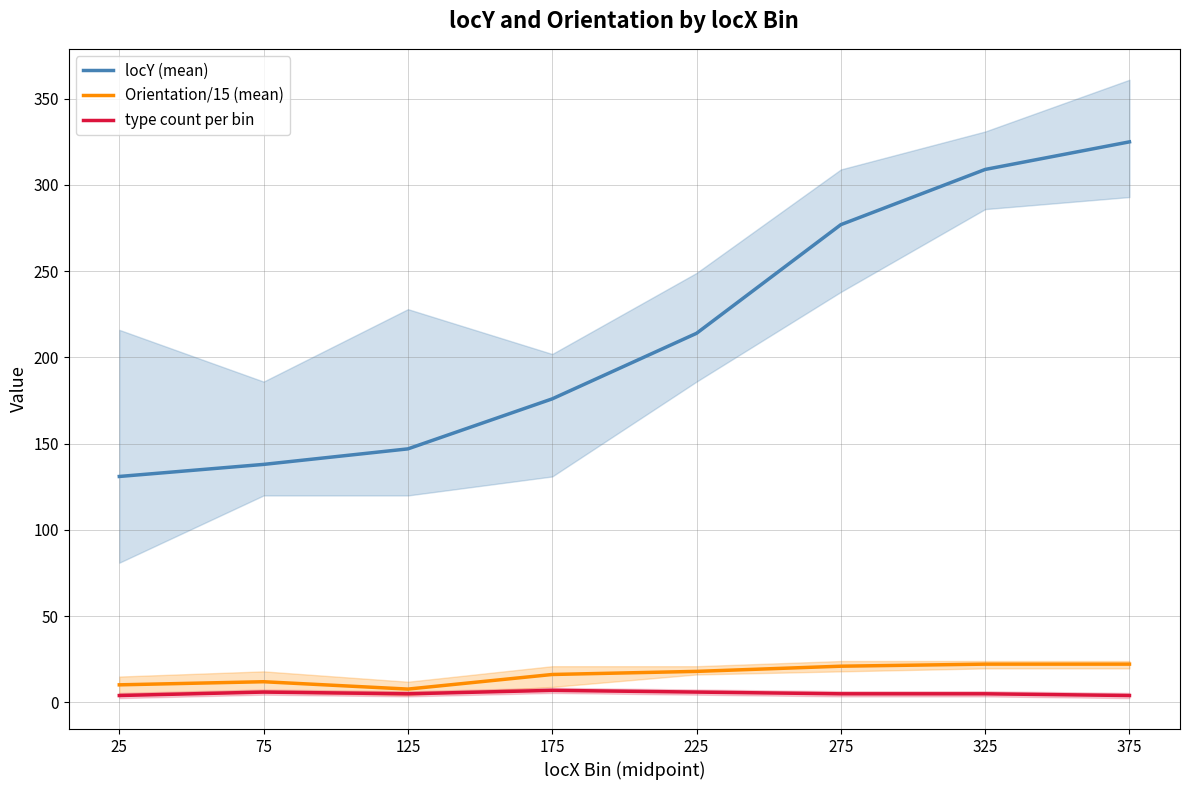

Reading left to right, list all the values displayed in this chart.

locY (mean): 131.0	138.0	147.0	176.0	214.0	277.0	309.0	325.0
Orientation/15 (mean): 10.2	12.0	7.7	16.2	18.0	21.0	22.2	22.2
type count per bin: 4.0	6.0	5.0	7.0	6.0	5.0	5.0	4.0